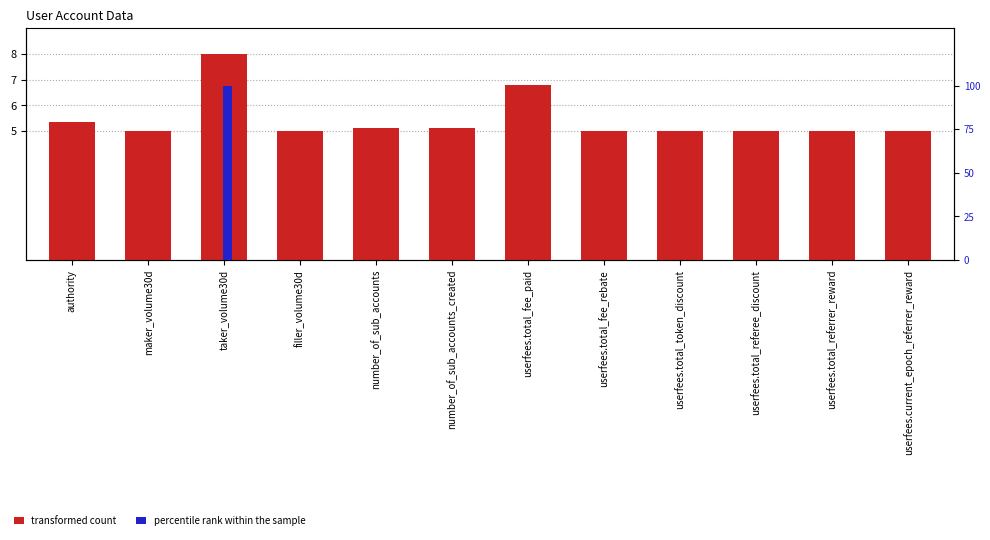

What is the maximum value for percentile rank within the sample?

100.0